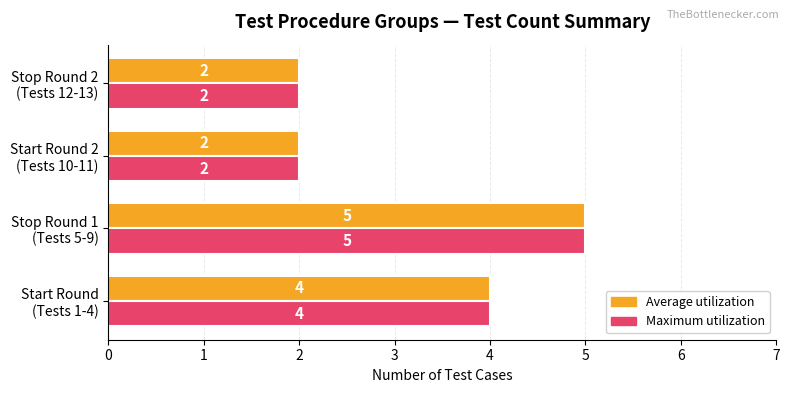

What is the highest value of the Maximum utilization series?

5